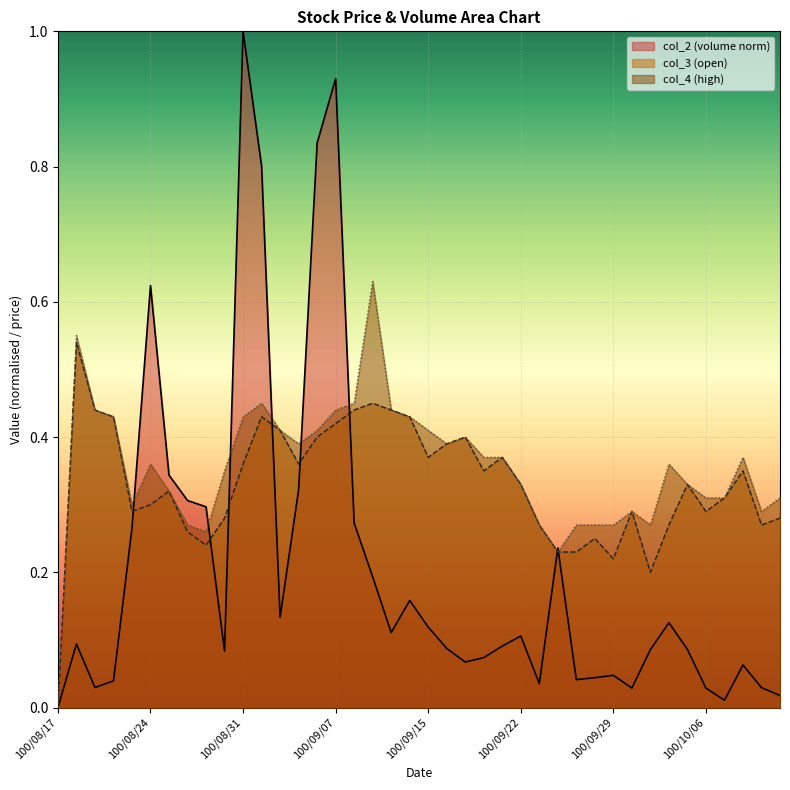

At which category is the sum across all series the highest?

100/09/07